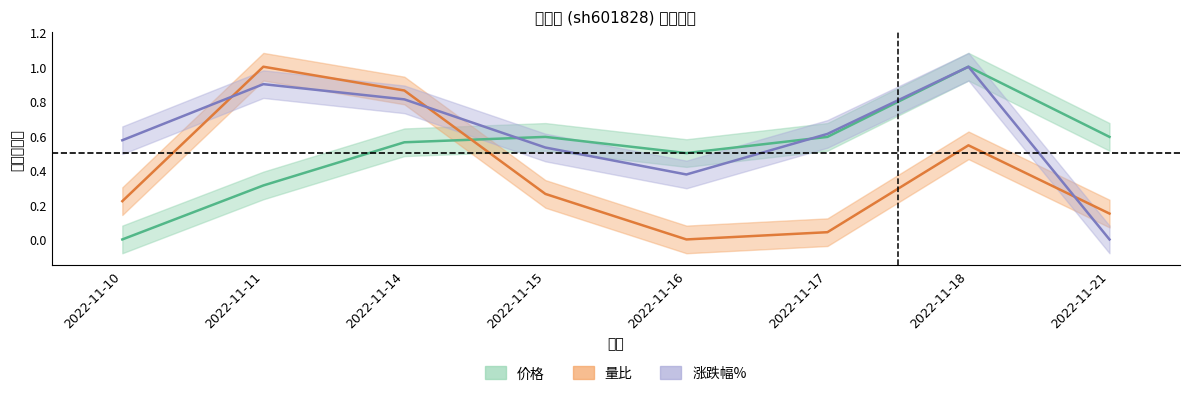

How many data points does each series have?

8